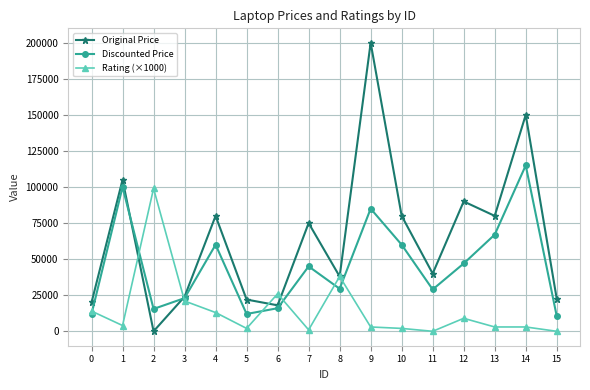

True or false: Original Price and Rating (×1000) cross at least once.

True